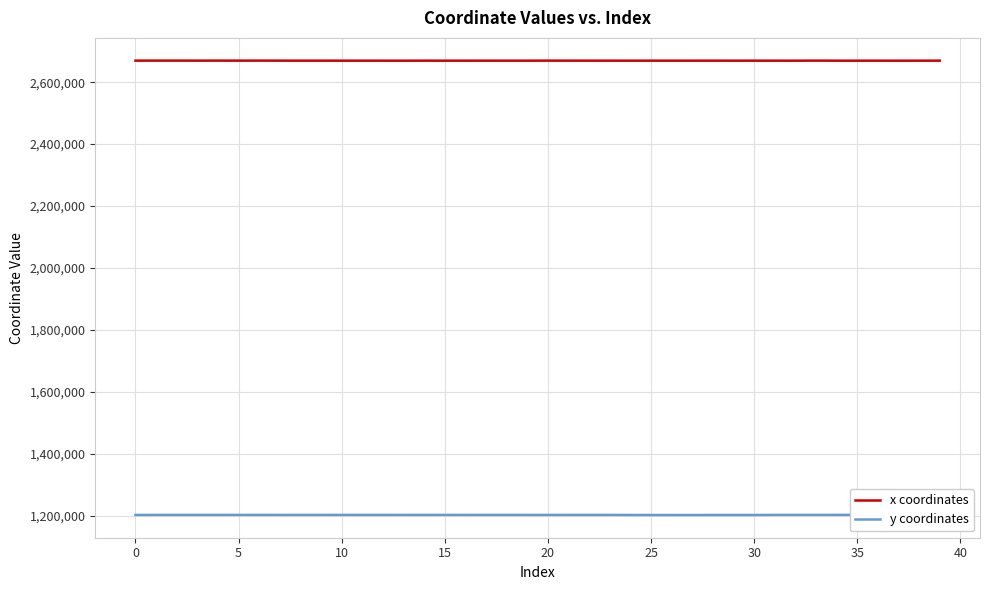

Where does the x coordinates series first go above 2669604?

0